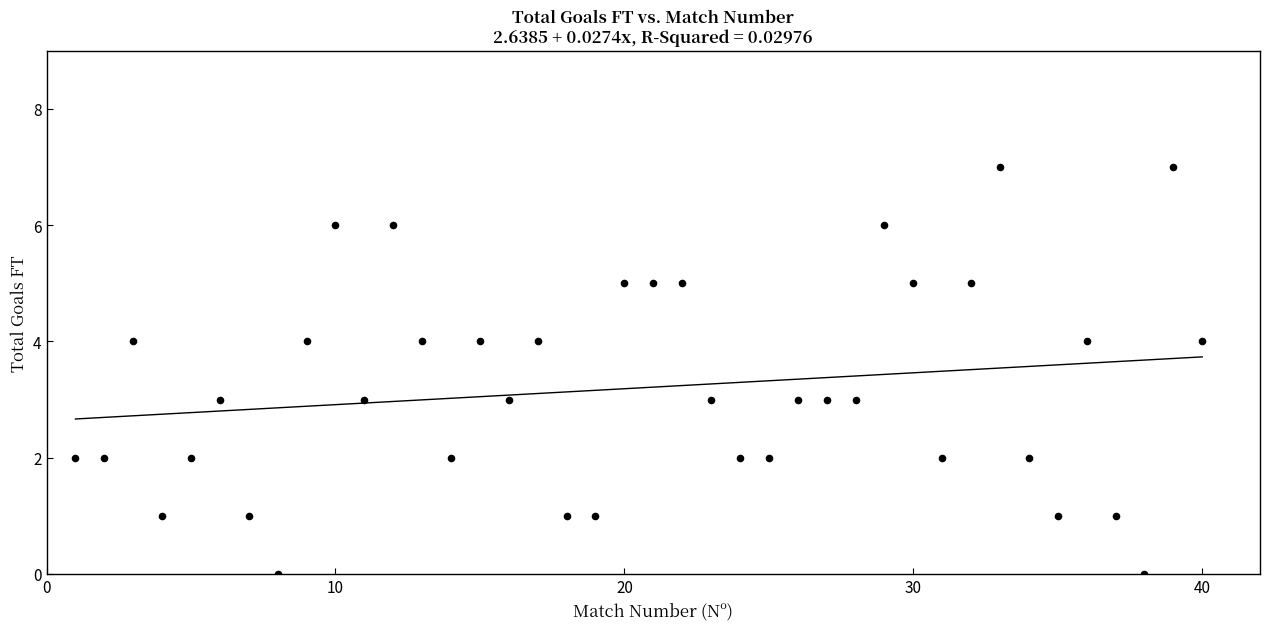

What is the range of X values (max minus min)?

39